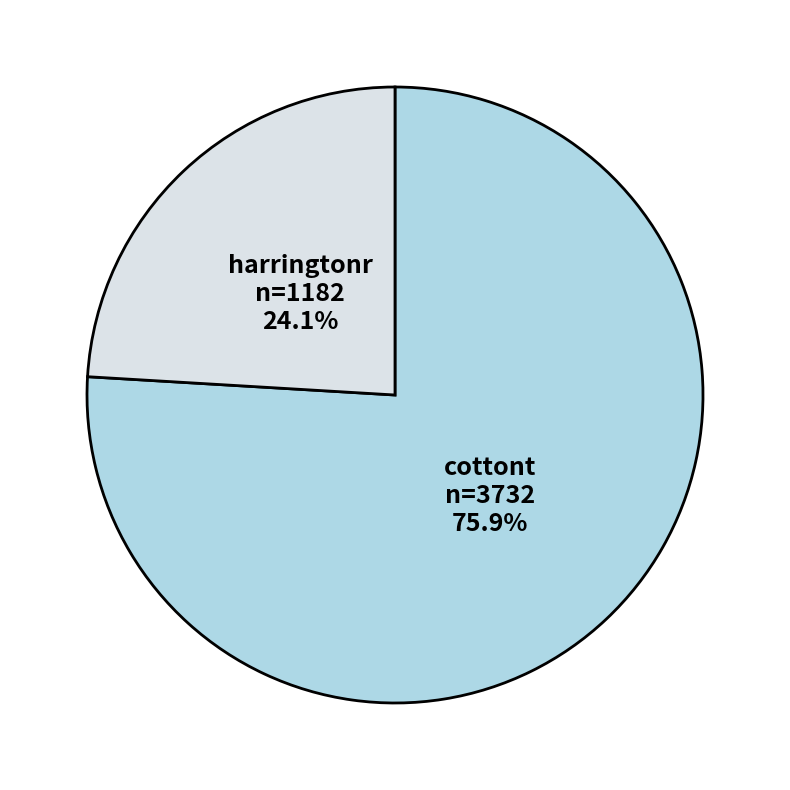

To the nearest percent, what is the average slice percentage?

50%